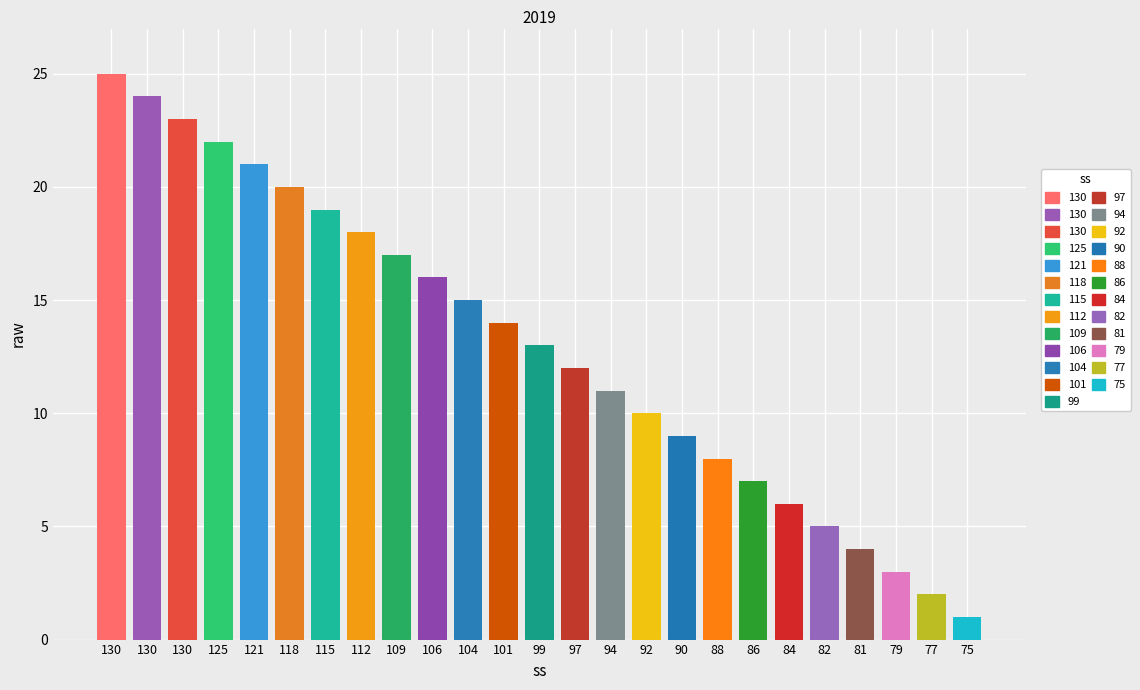

The value at 1 is 1. True or false?

True